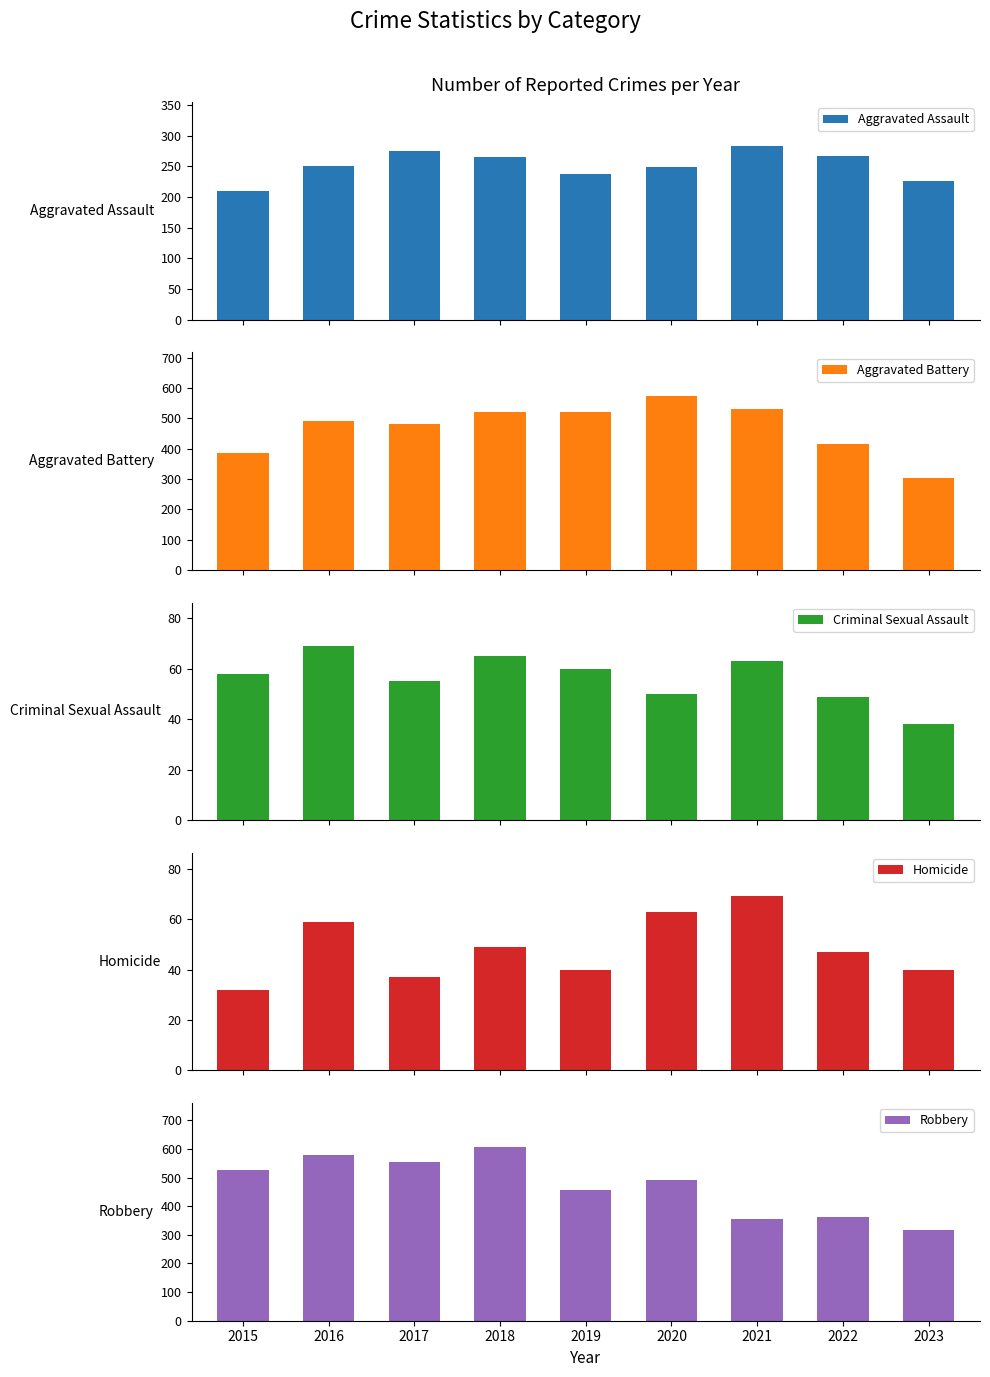

At which category is the sum across all series the highest?

2018